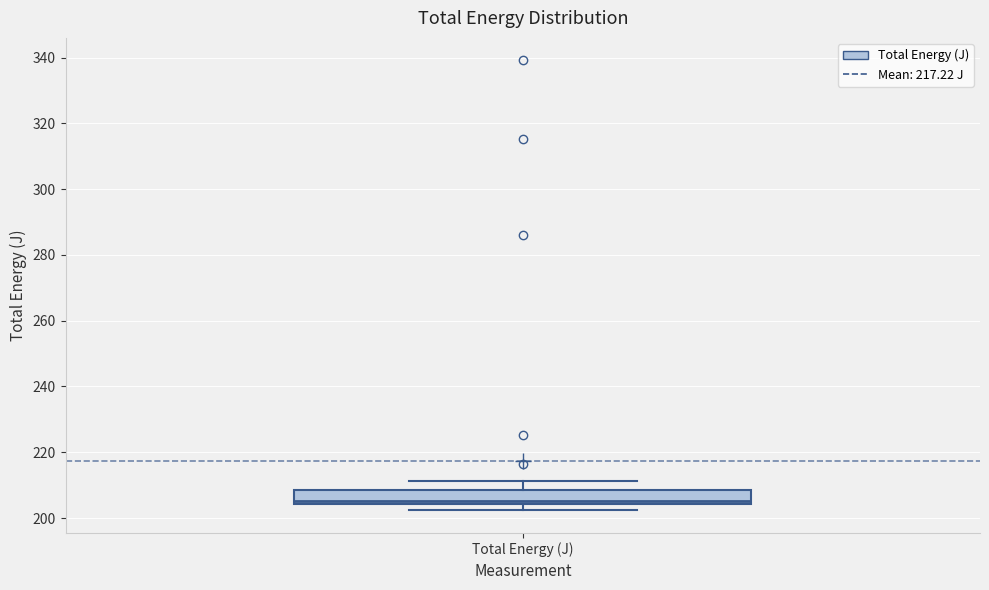

Read this box plot against the y-axis: the position of the median line, the range covered by the box, and the ends of both whiskers. The values are not printed on the chart, so give them approximately, as read against the axis.

median 206, box 204 to 208, whiskers 202 to 212